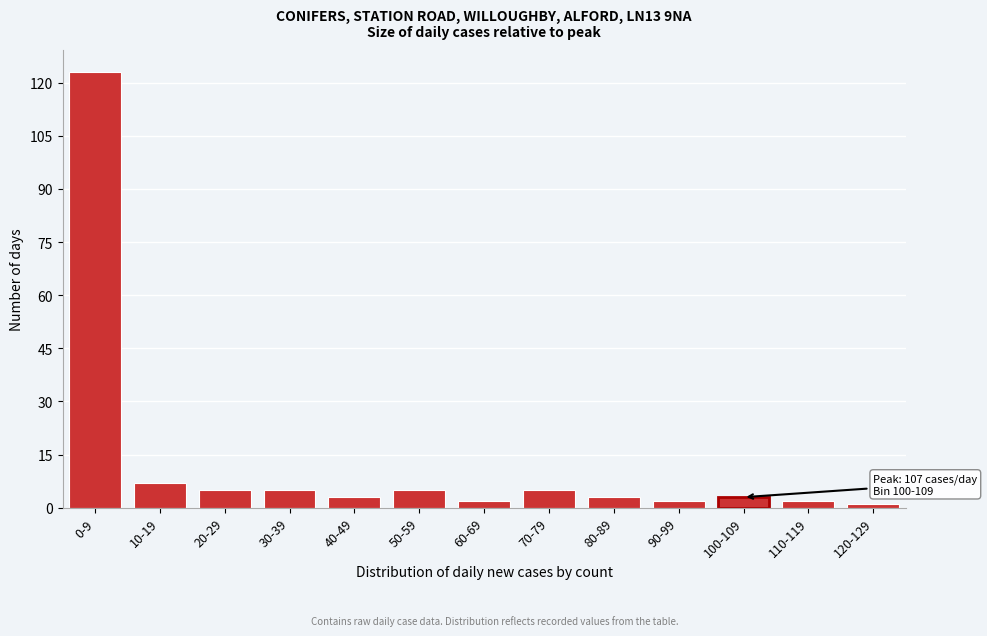

Reading left to right, list all the values displayed in this chart.

123	7	5	5	3	5	2	5	3	2	3	2	1